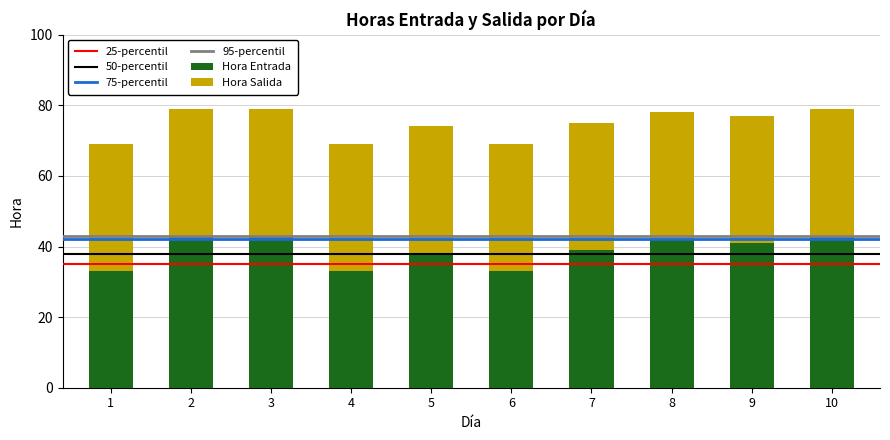

Is it true that Hora Entrada equals 41 at 9?

True